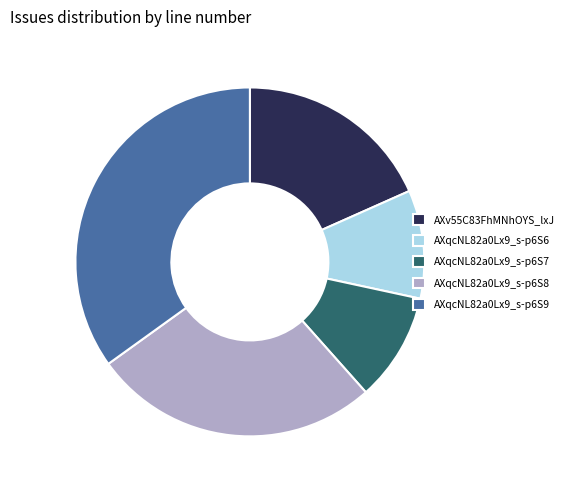

The AXqcNL82a0Lx9_s-p6S9 slice represents 35% of the pie. True or false?

True